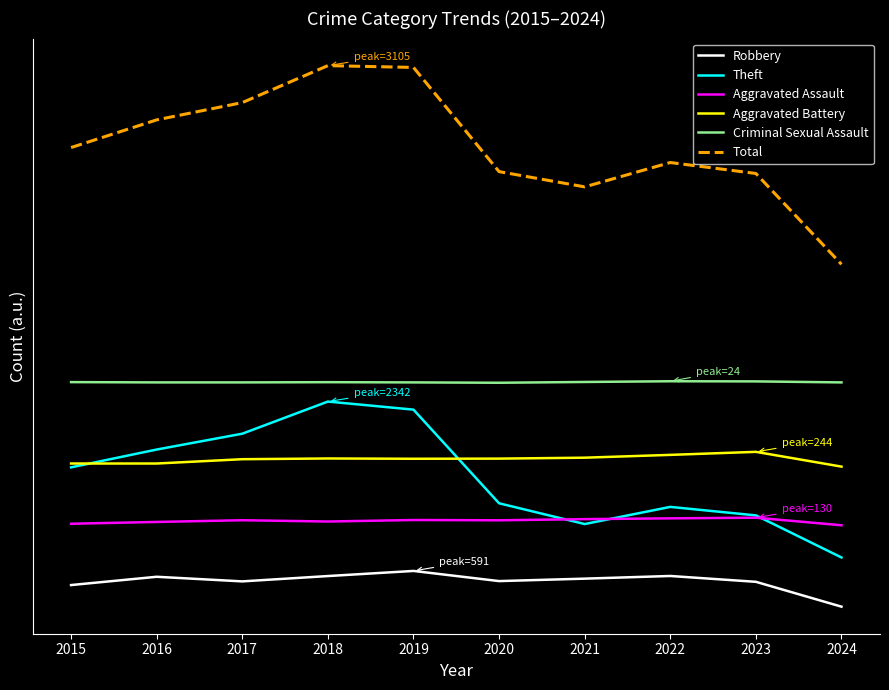

Does the chart display data point markers on the line(s)?

No